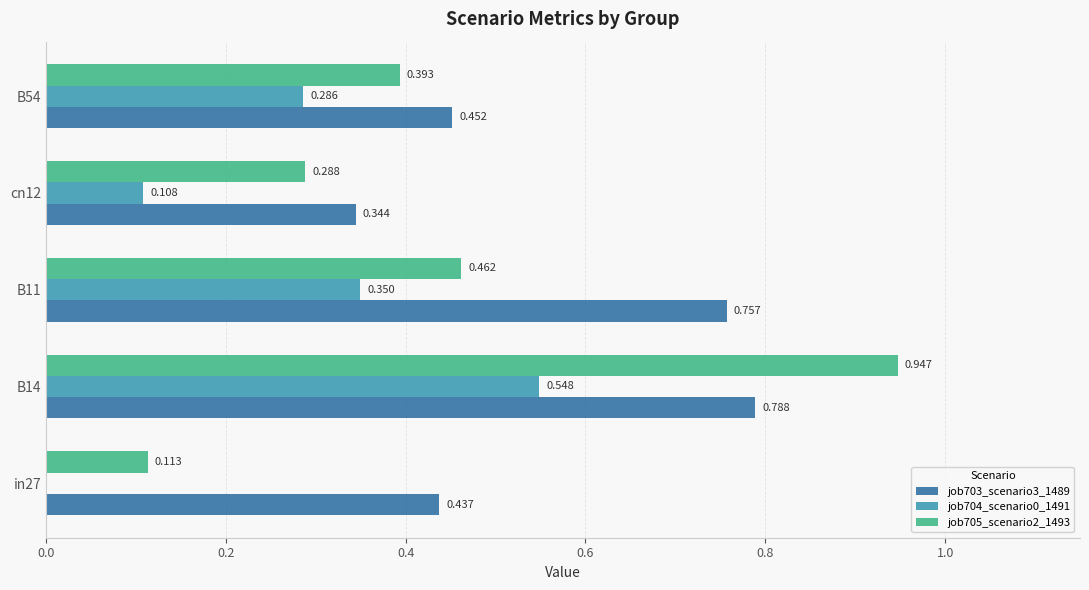

Count the number of categories in the chart.

5